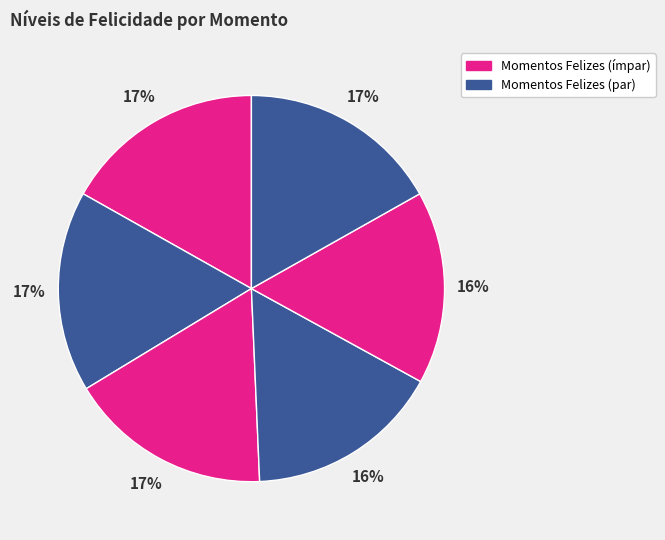

Is there a majority slice in this chart?

No